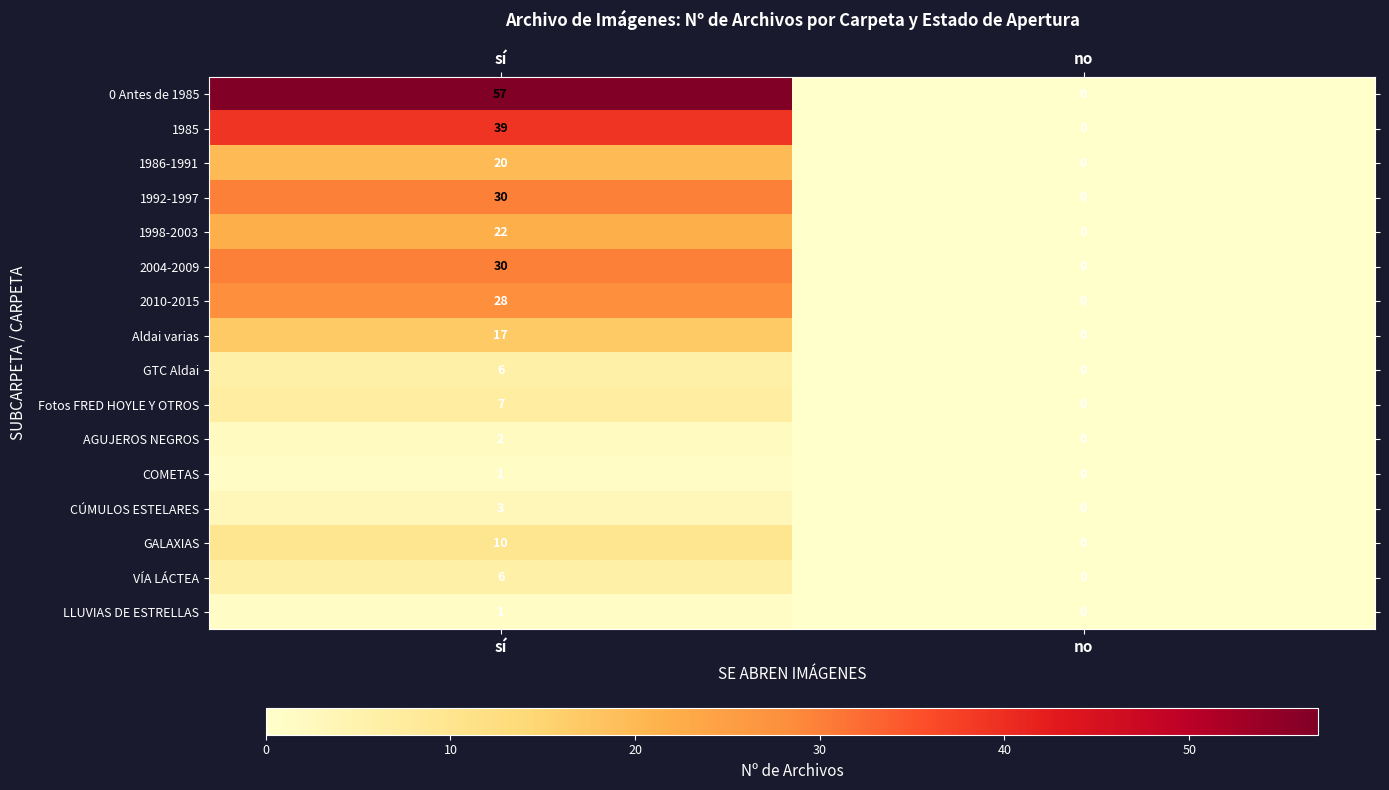

What is the approximate value of 1992-1997 at sí?

30